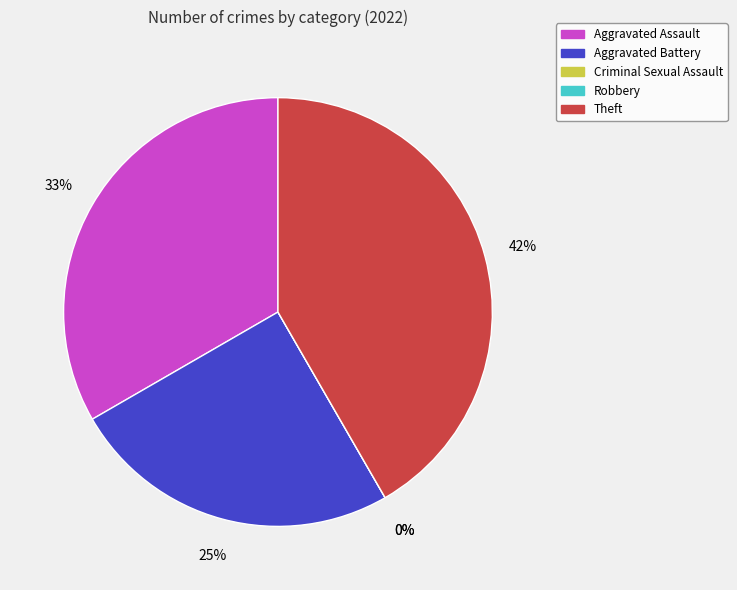

What percentage do Robbery and Aggravated Assault together represent?

33.3%